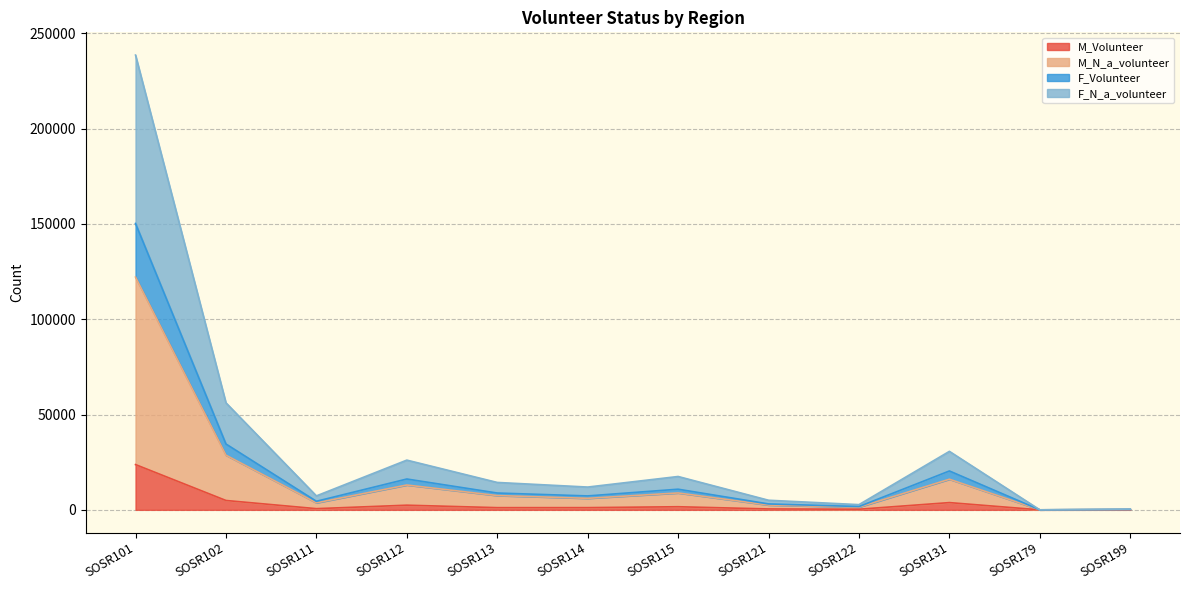

True or false: F_Volunteer and M_Volunteer intersect in this chart.

False